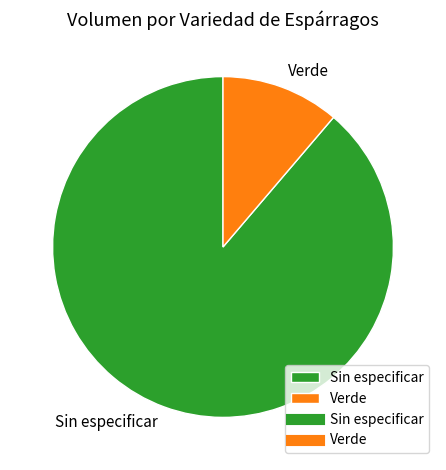

Combined, do Sin especificar and Verde account for over 50%?

Yes